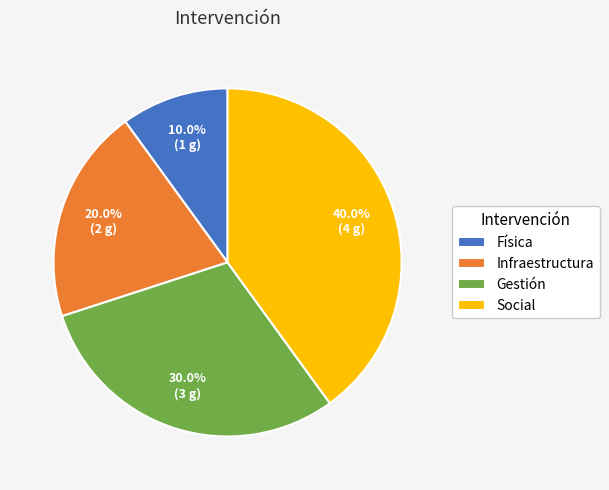

Which slice is the smallest?

Física